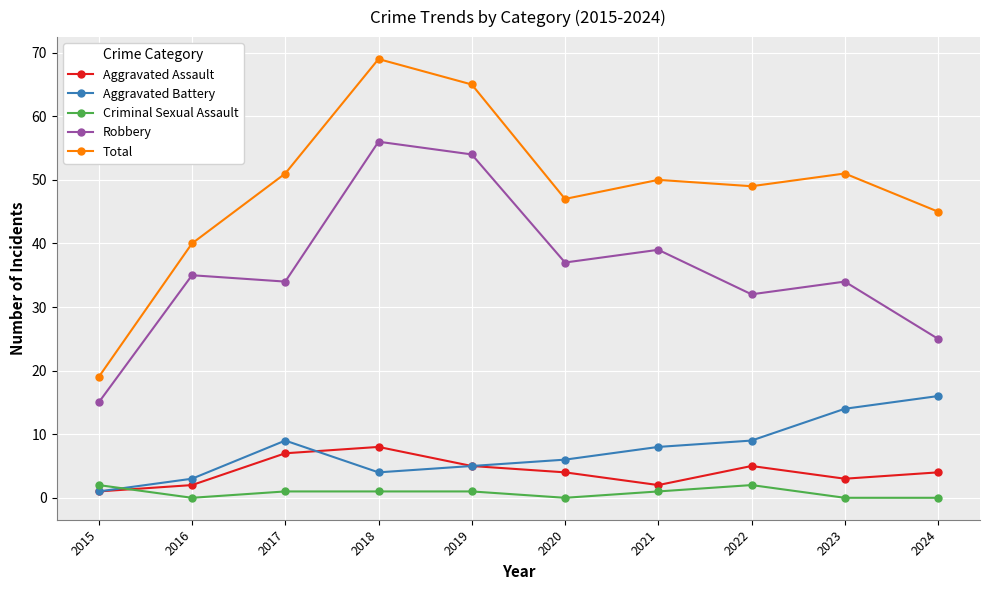

Is it true that Total equals 23 at 2020?

False